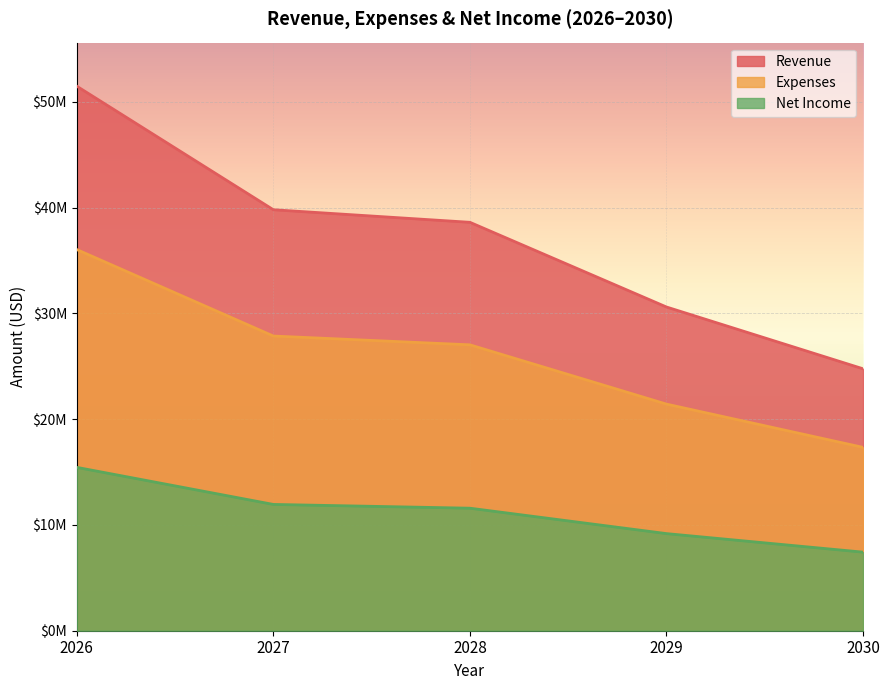

Between 2026 and 2027, which is larger?

2026